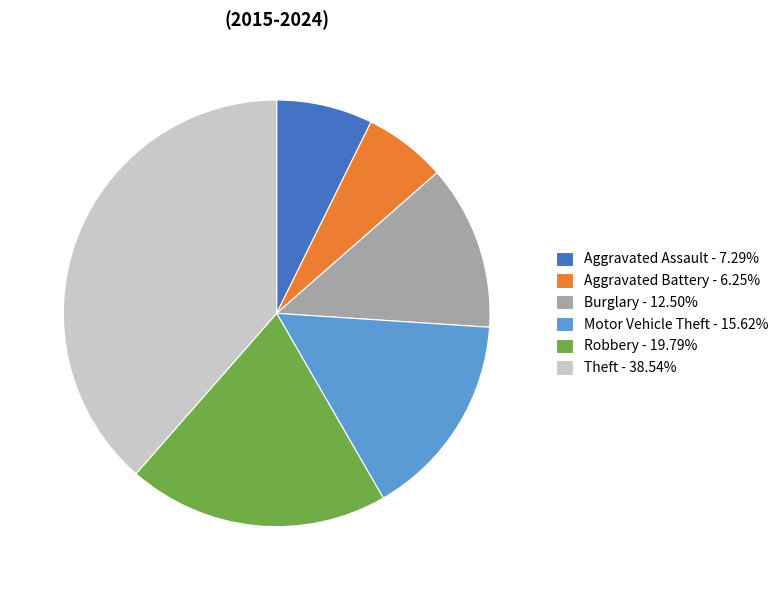

Is there a majority slice in this chart?

No